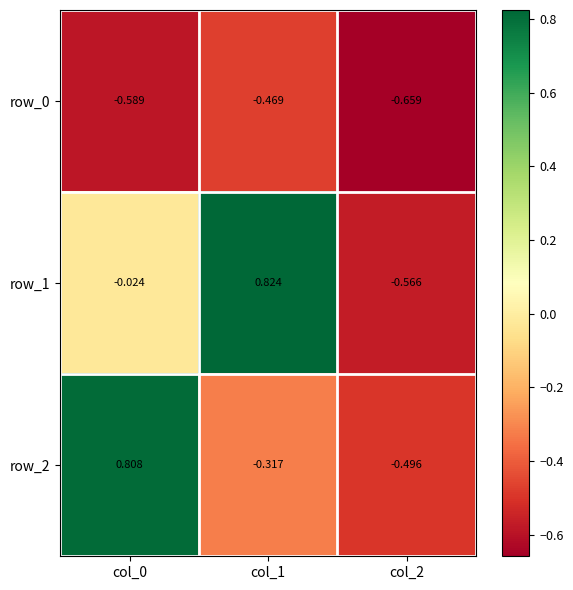

Is the value of row_0 at col_0 greater than the value of row_1 at col_0?

No